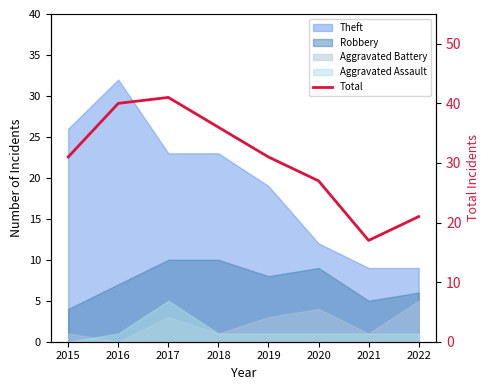

Where is the first local minimum?

2021